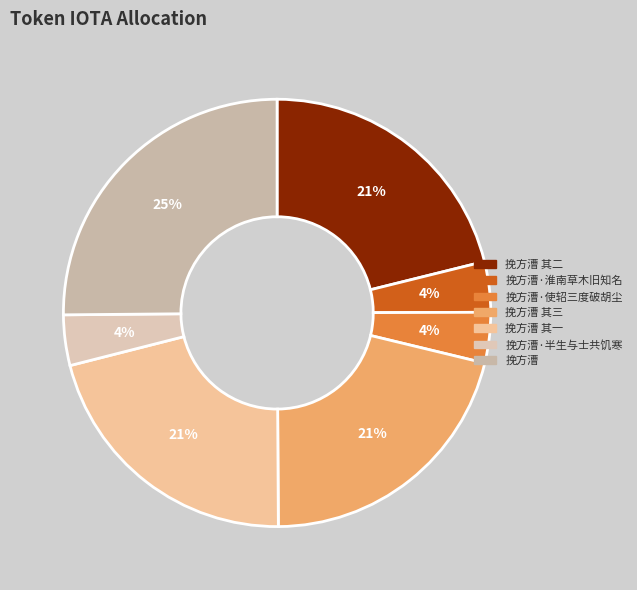

To the nearest percent, what is the difference between the largest and smallest slice percentages?

21%